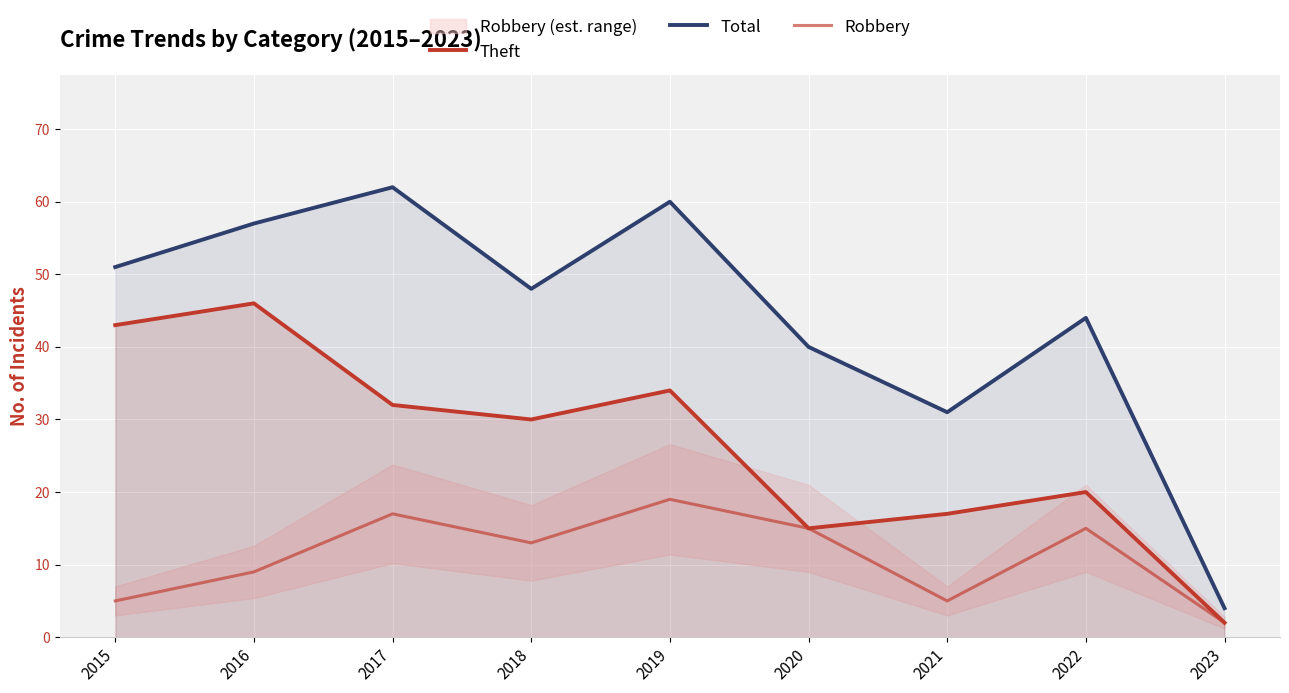

What is the sum of all Total values?

397